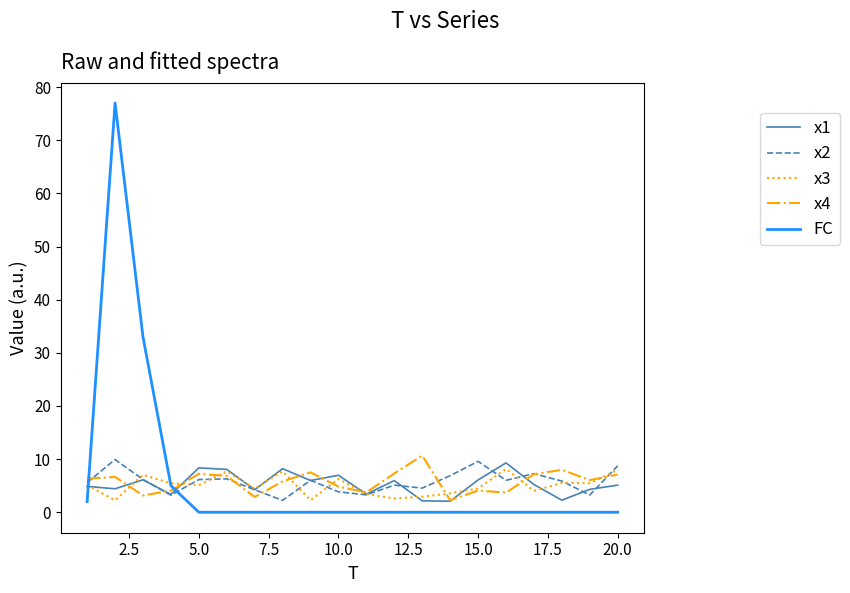

Which series has the widest spread of values?

FC